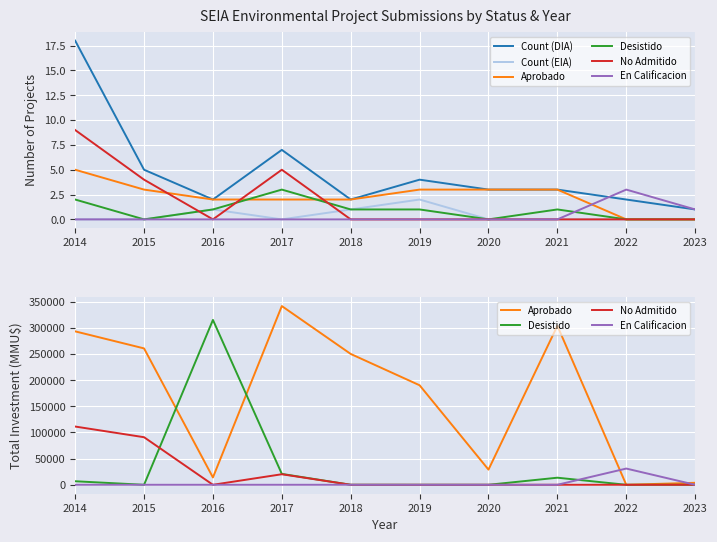

What is the sum of the Desistido values at 2014 and 2019?

6750